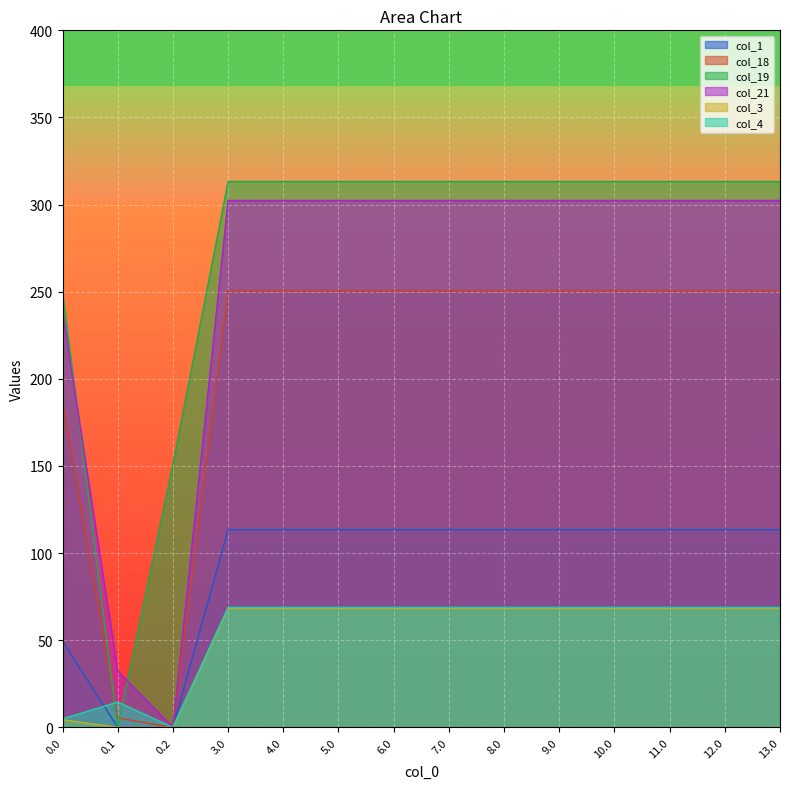

Which series has the largest range (max minus min)?

col_19